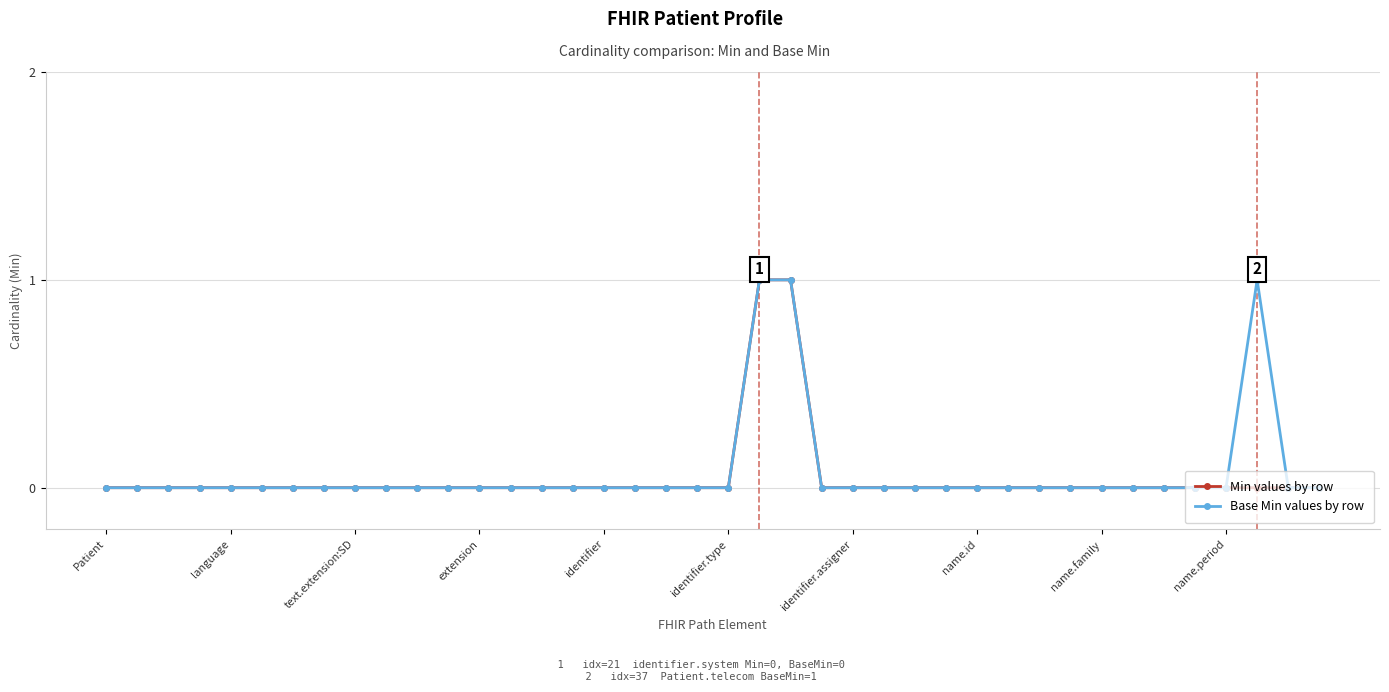

True or false: Base Min values by row has more than 1 points higher than both neighbors.

False